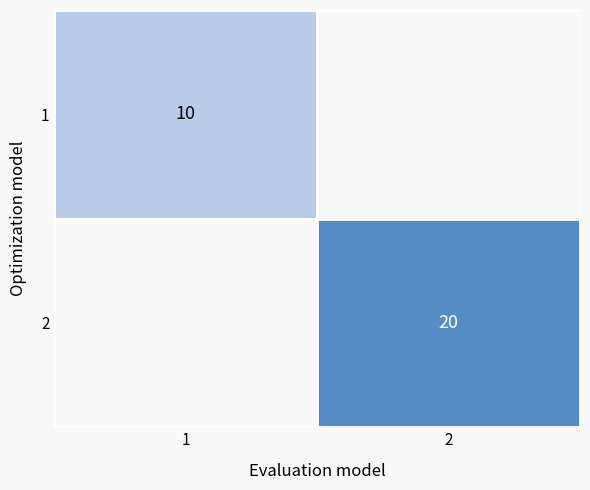

The 1 series shows 10 at 1. True or false?

True